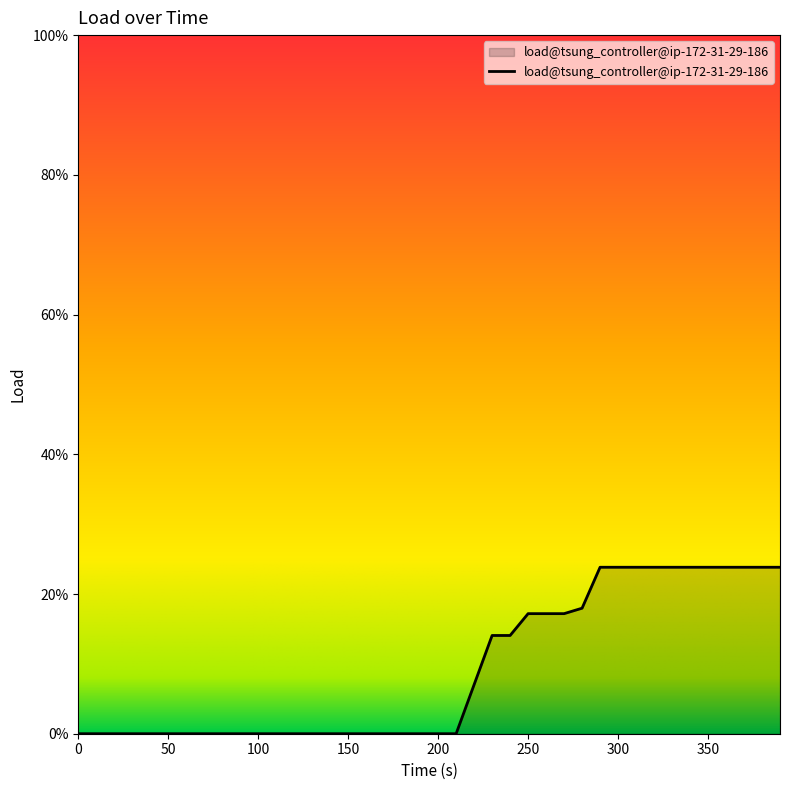

True or false: the data has more than 2 interior local peaks.

False